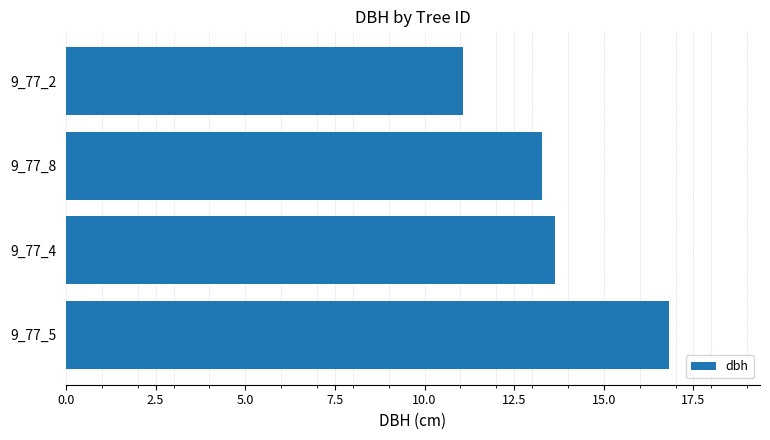

What is the minimum value shown in the chart?

11.1